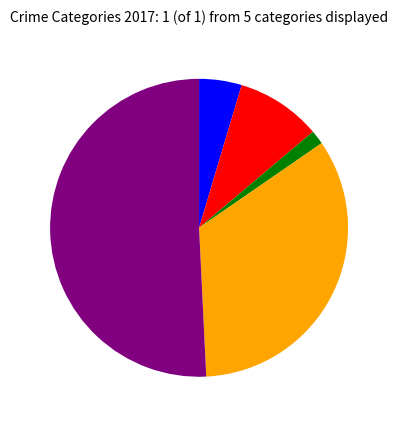

Is there a majority slice in this chart?

Yes